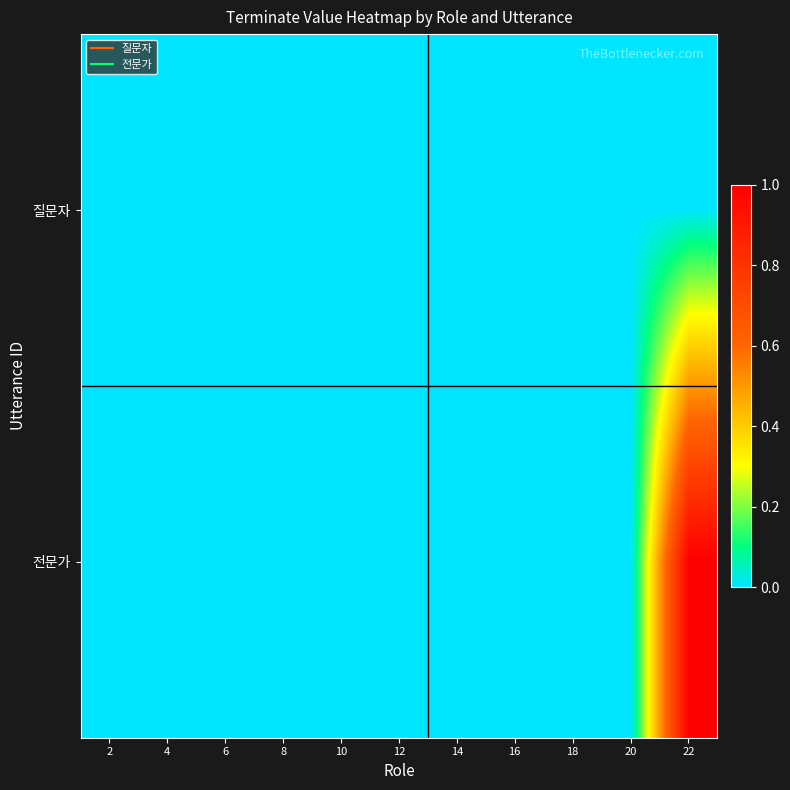

Reading right to left, transcribe all the data shown in this chart.

질문자: 22=0	20=0	18=0	16=0	14=0	12=0	10=0	8=0	6=0	4=0	2=0
전문가: 22=1	20=0	18=0	16=0	14=0	12=0	10=0	8=0	6=0	4=0	2=0